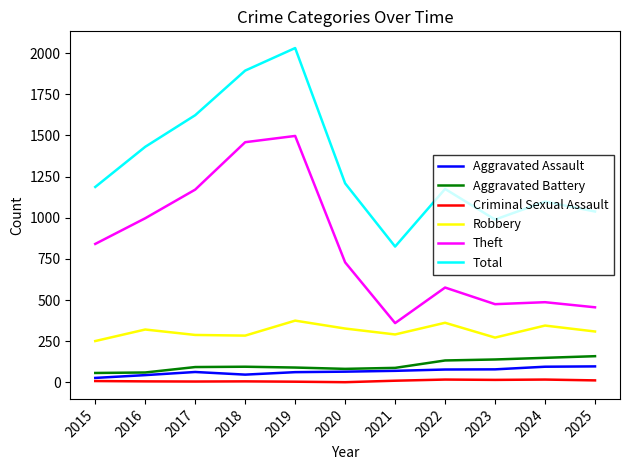

What is the total value across all series at 2025?

2071